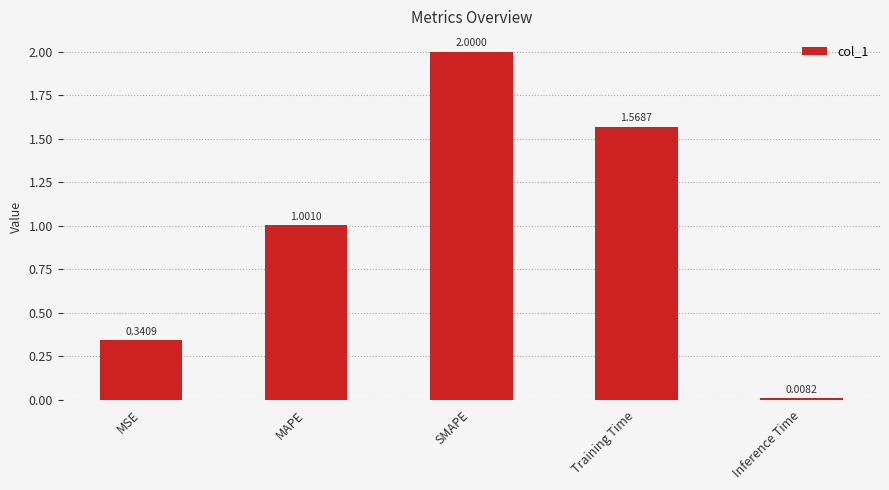

Rank the categories by value from lowest to highest.

Inference Time, MSE, MAPE, Training Time, SMAPE